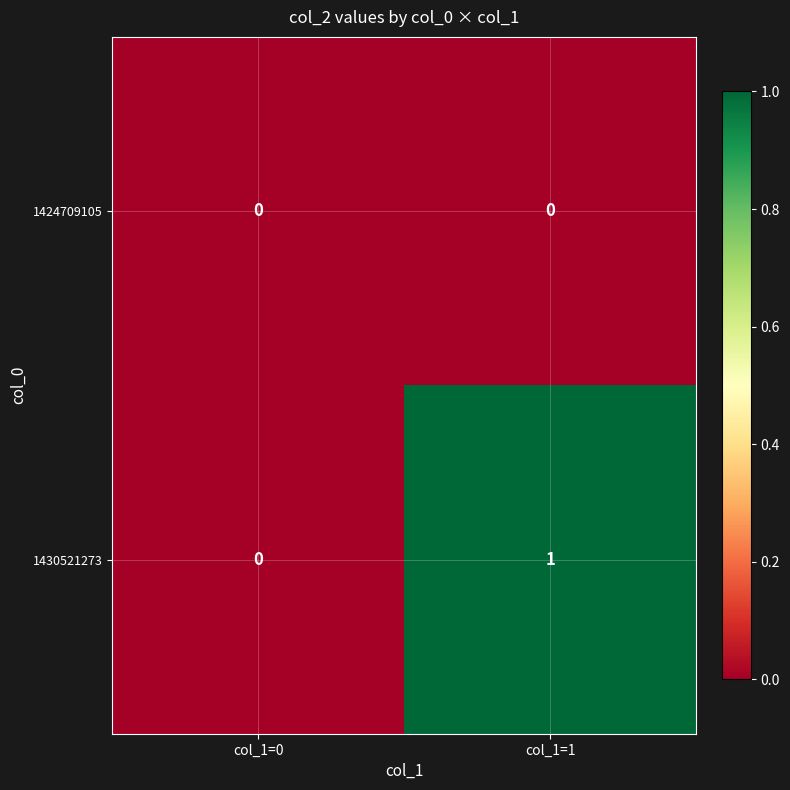

Between col_1=0 and col_1=1, which series saw the biggest shift?

1430521273